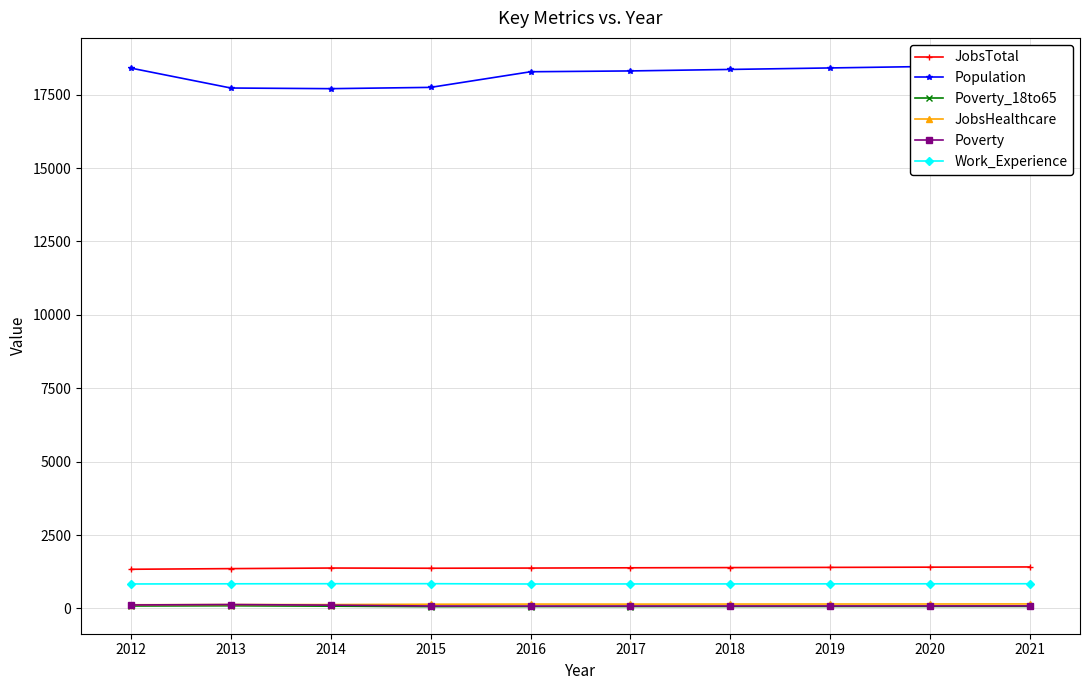

How many categories are shown in the chart?

10